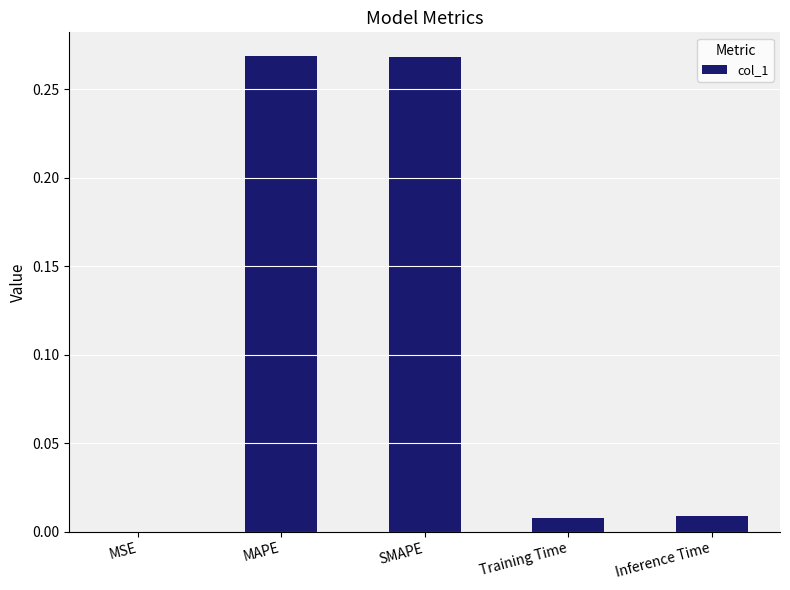

What is the sum of all values?

0.6